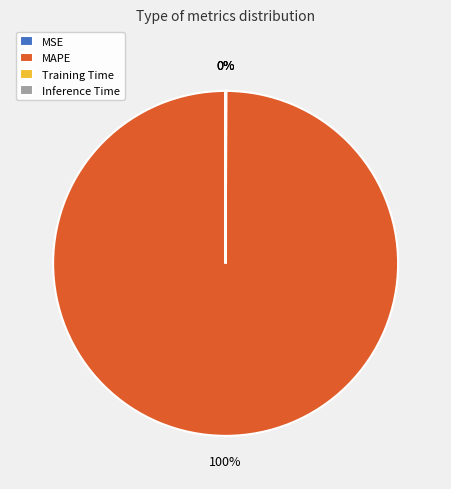

What is the largest slice in the pie chart?

MAPE